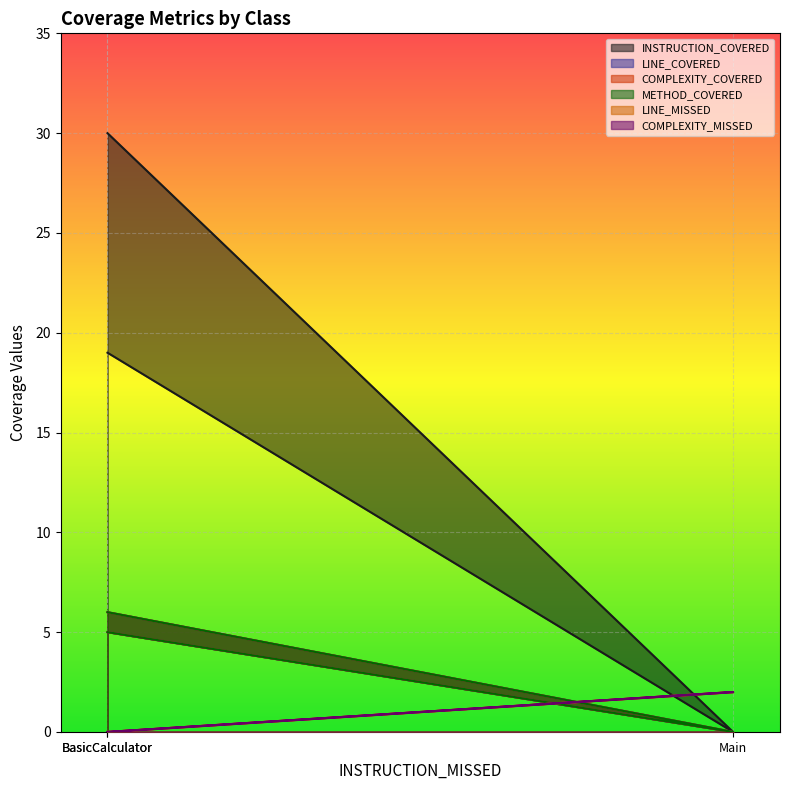

At which category does the chart reach its minimum across all series?

Main